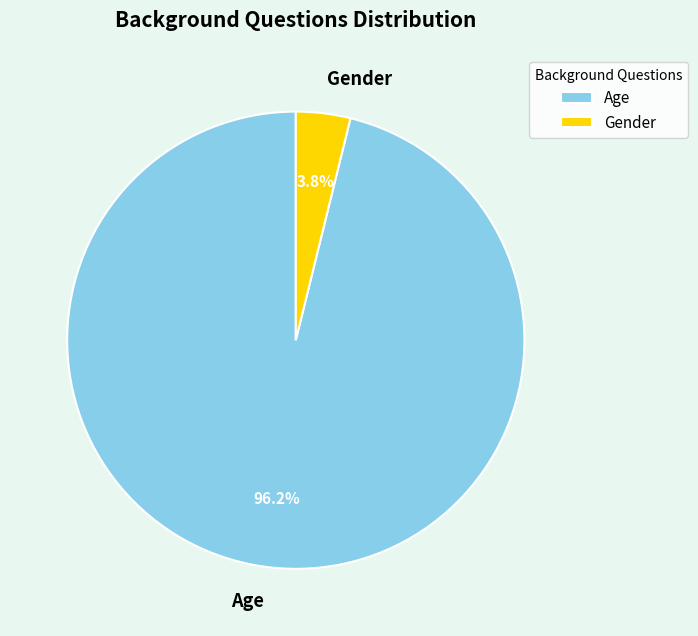

Between Gender and Age, which is larger?

Age